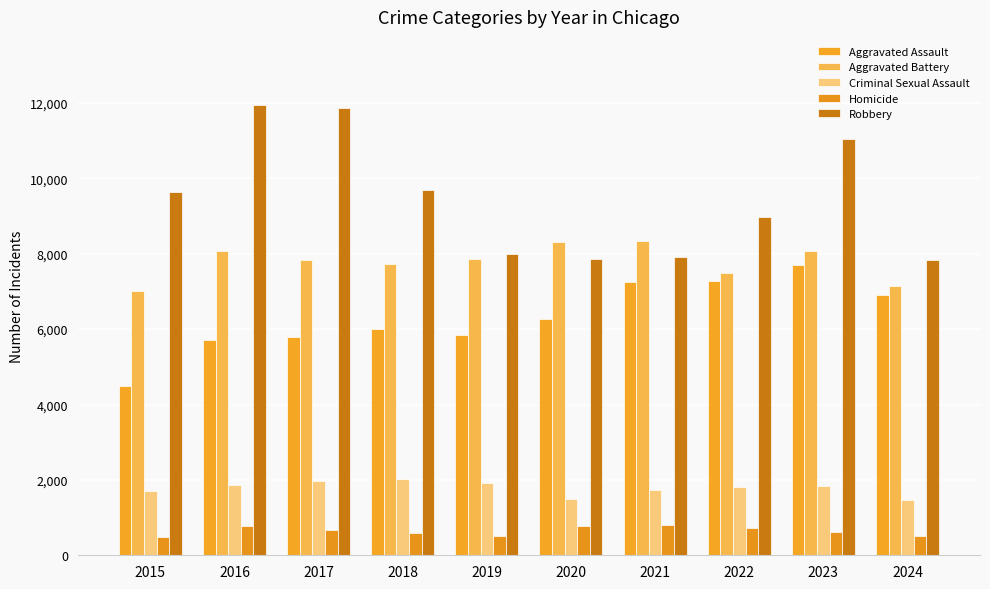

Reading left to right, list all the values displayed in this chart.

Aggravated Assault: 2015=4480	2016=5713	2017=5793	2018=6002	2019=5841	2020=6265	2021=7242	2022=7280	2023=7710	2024=6895
Aggravated Battery: 2015=7019	2016=8086	2017=7845	2018=7735	2019=7858	2020=8321	2021=8347	2022=7492	2023=8077	2024=7140
Criminal Sexual Assault: 2015=1705	2016=1854	2017=1979	2018=2036	2019=1919	2020=1491	2021=1742	2022=1808	2023=1840	2024=1476
Homicide: 2015=496	2016=786	2017=672	2018=588	2019=499	2020=787	2021=804	2022=725	2023=626	2024=509
Robbery: 2015=9638	2016=11960	2017=11880	2018=9681	2019=7995	2020=7855	2021=7920	2022=8963	2023=11053	2024=7846